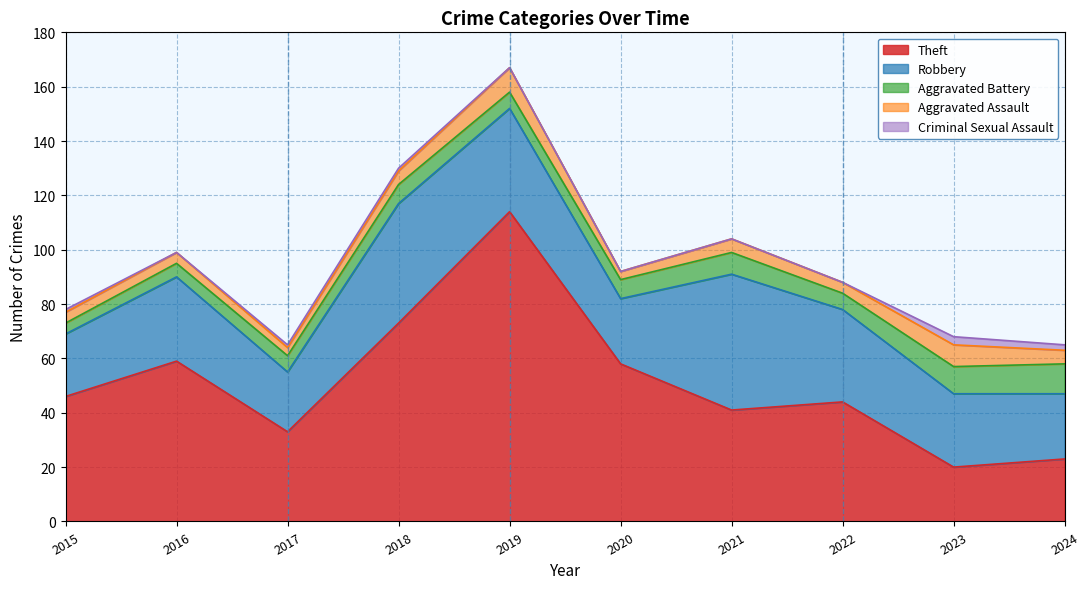

At 2023, list the series in order from largest to smallest.

Robbery, Theft, Aggravated Battery, Aggravated Assault, Criminal Sexual Assault